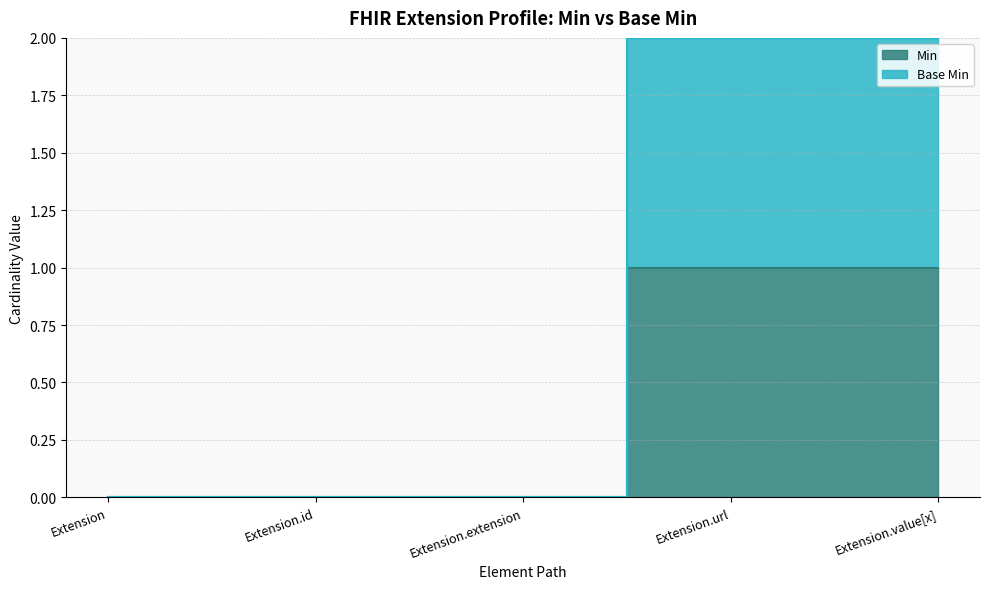

What is the highest value of the Min series?

1